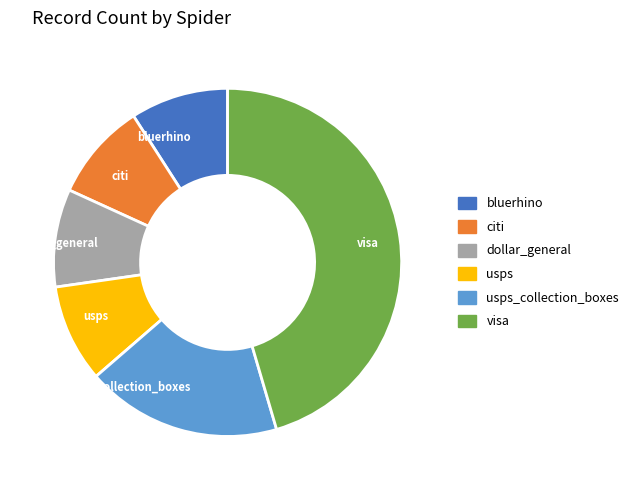

Which slice is the largest?

visa